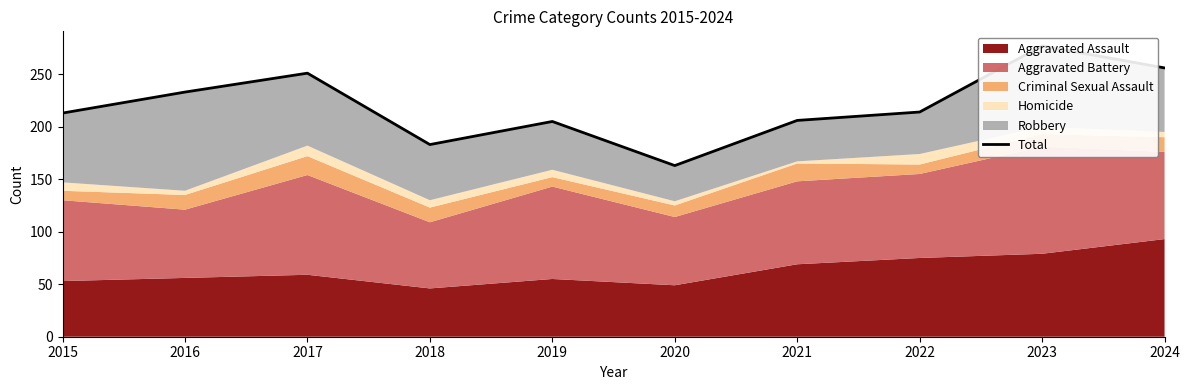

What is the greatest value displayed?

277